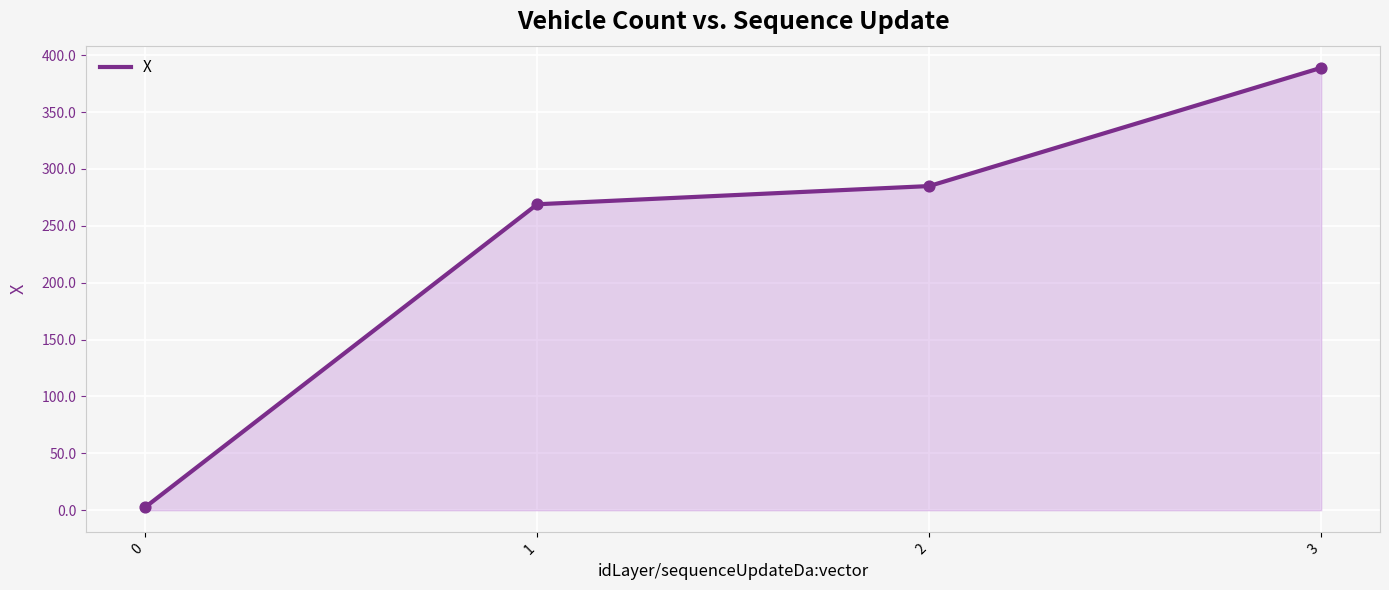

Approximately how many times larger is the value at 1 compared to 3?

0.7